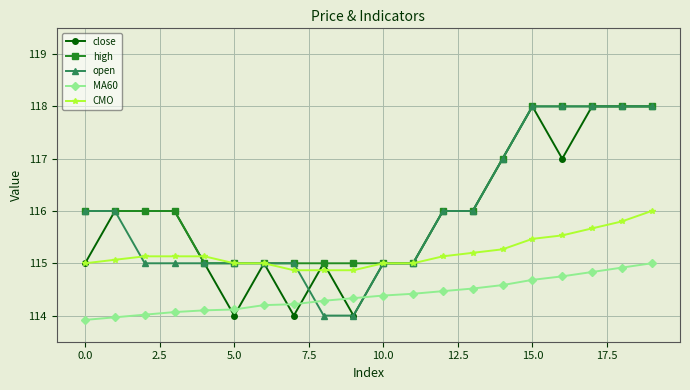

What is the highest value of the open series?

118.0